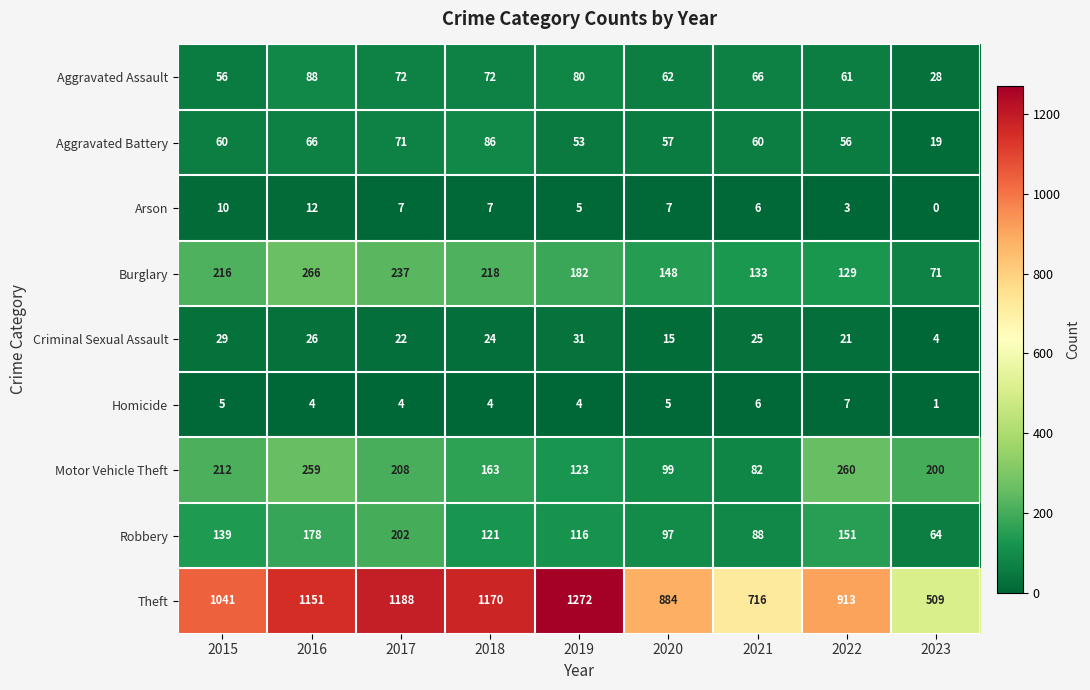

Between 2017 and 2019, which series saw the biggest shift?

Robbery